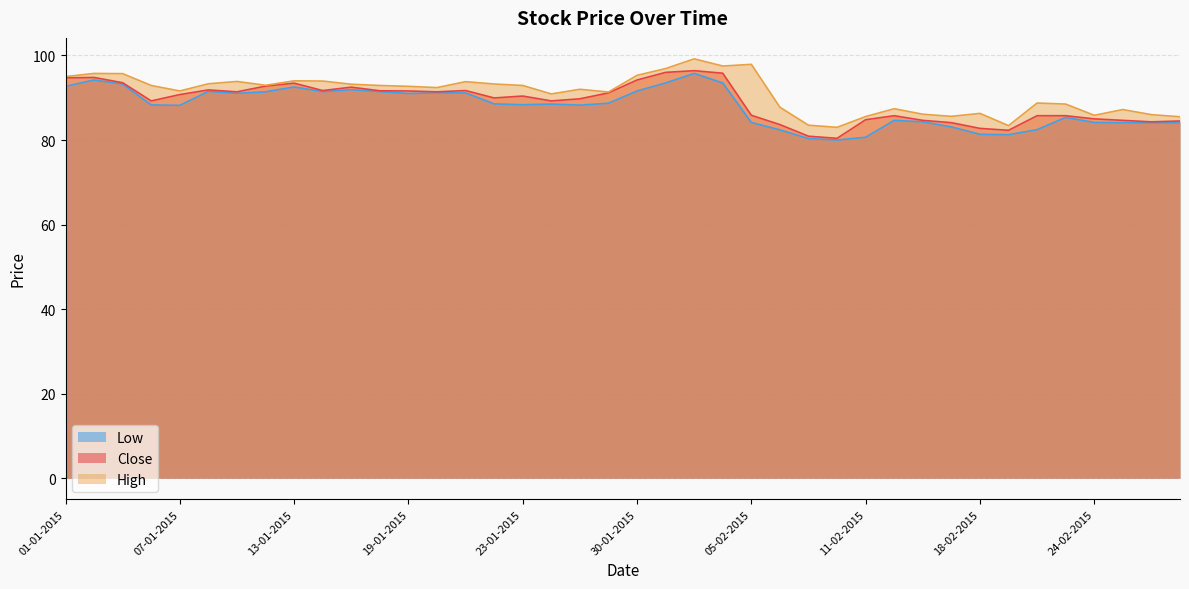

What is the average value of the High series?

91.0